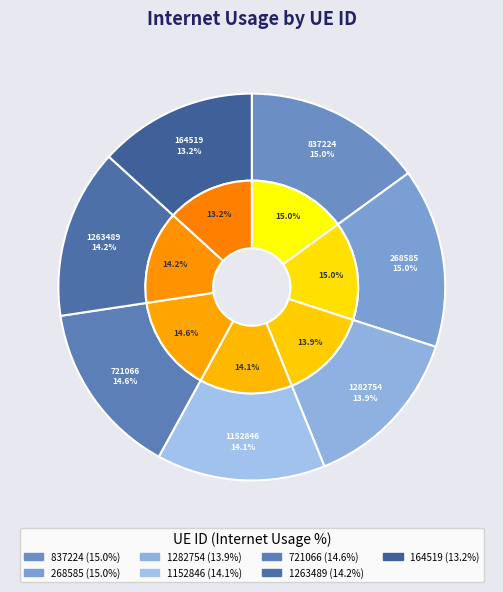

True or false: 1282754 accounts for 23% of the total.

False